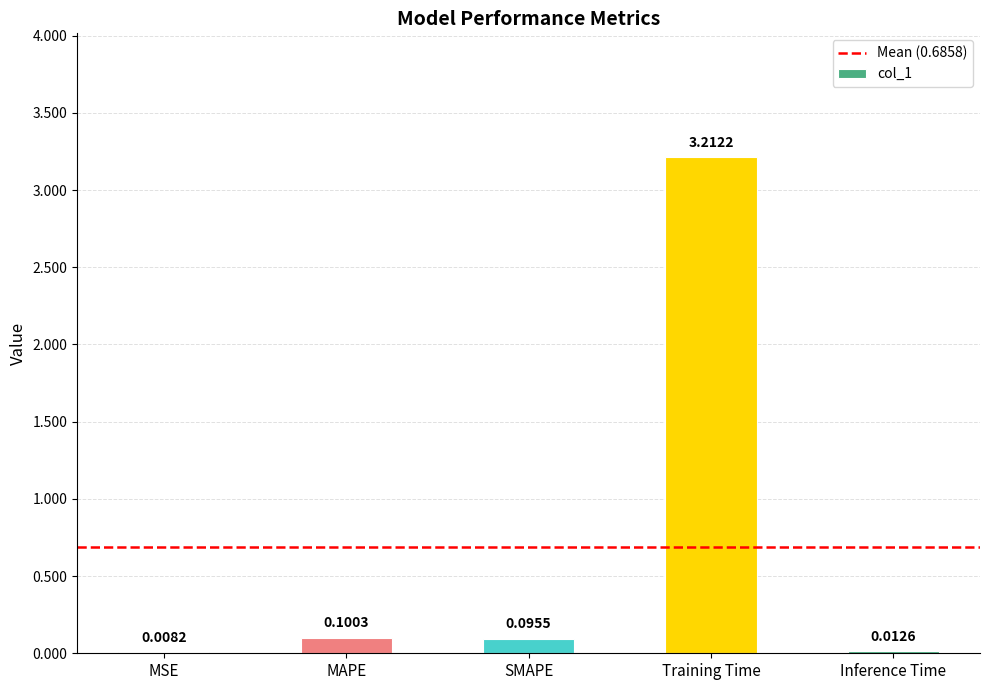

Which has a higher value, SMAPE or Inference Time?

SMAPE